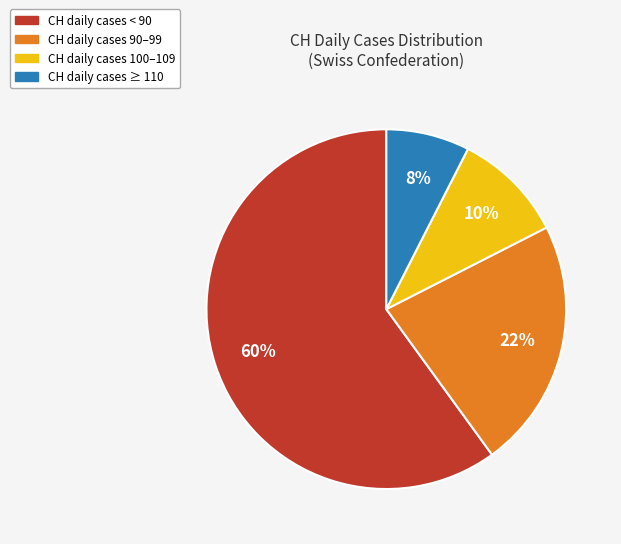

Does any single category account for the majority?

Yes